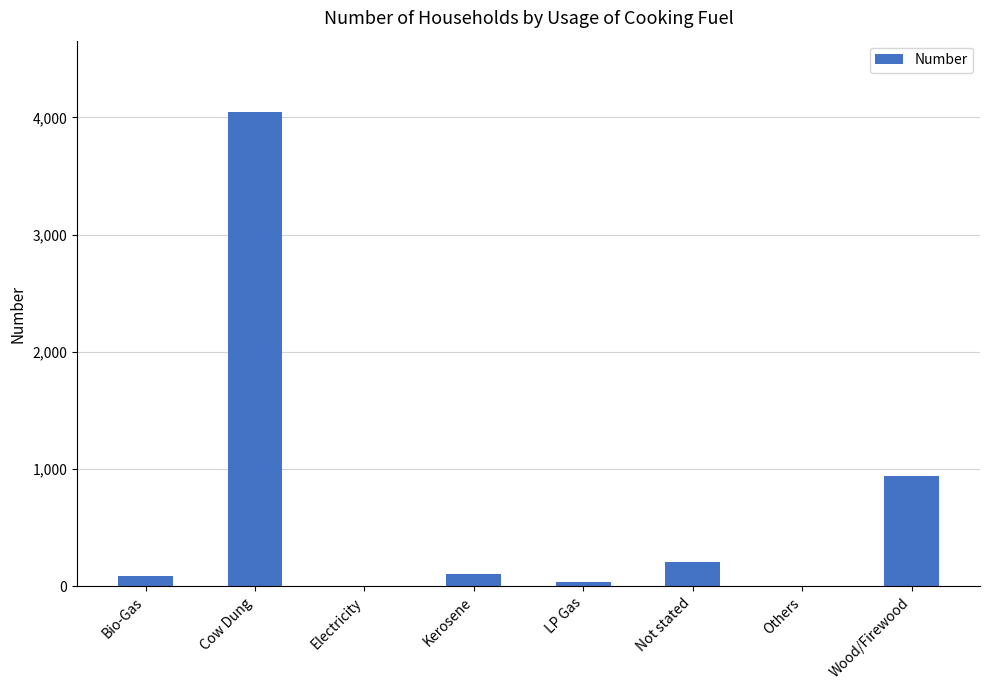

The chart shows a value of 4048 at Cow Dung. True or false?

True